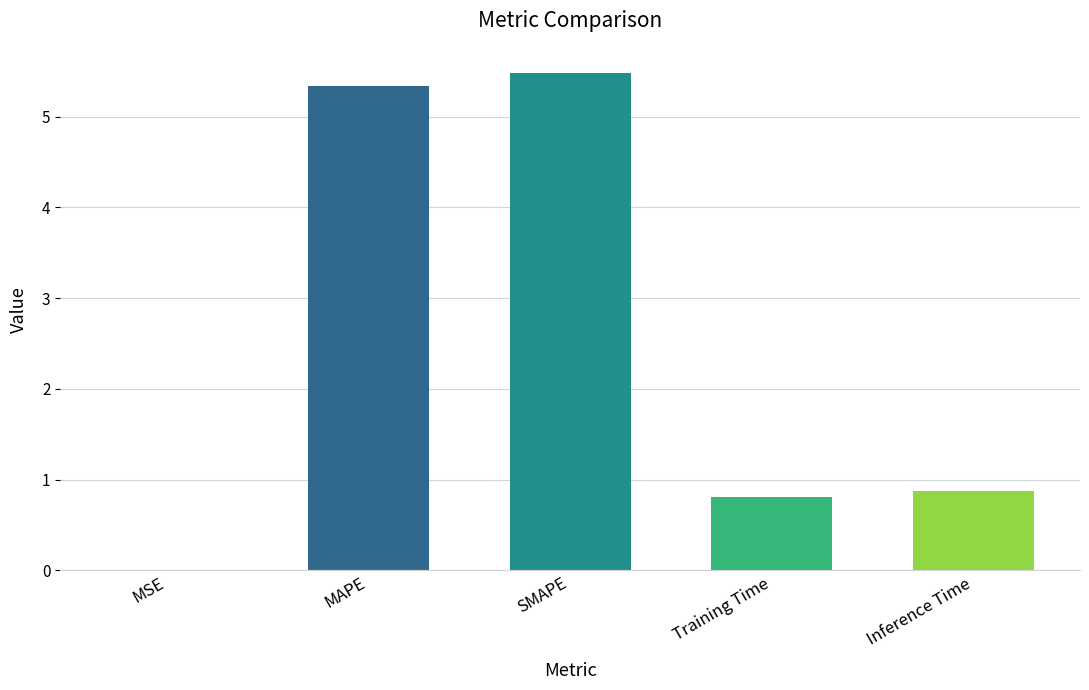

What is the sum of the values at Training Time and MAPE?

6.1